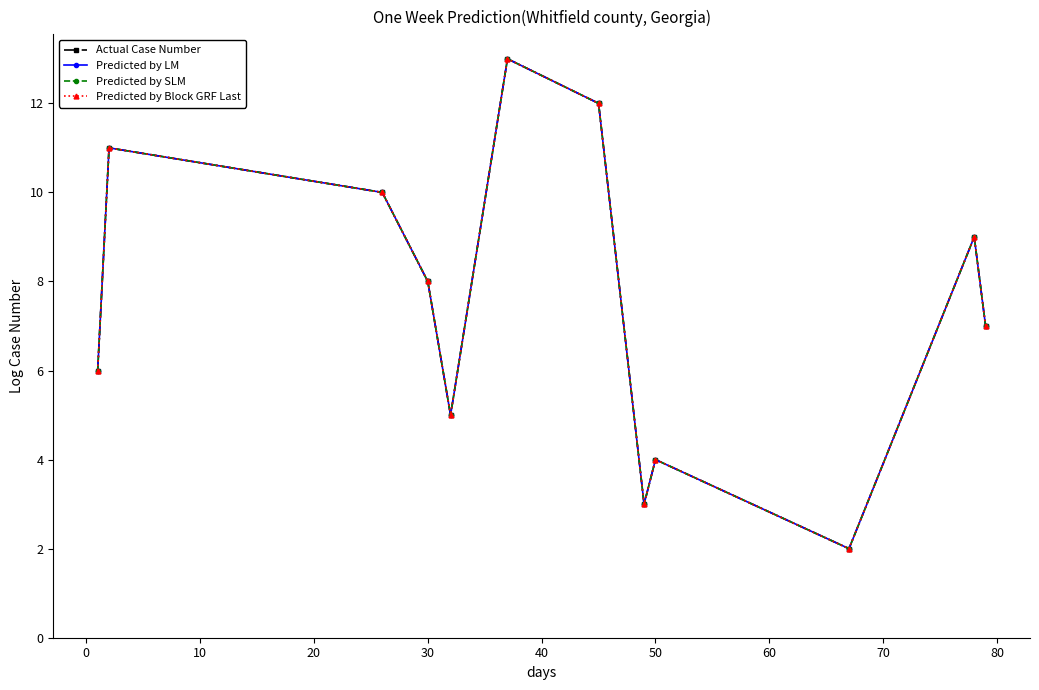

Is this an area chart (filled region under the line)?

No